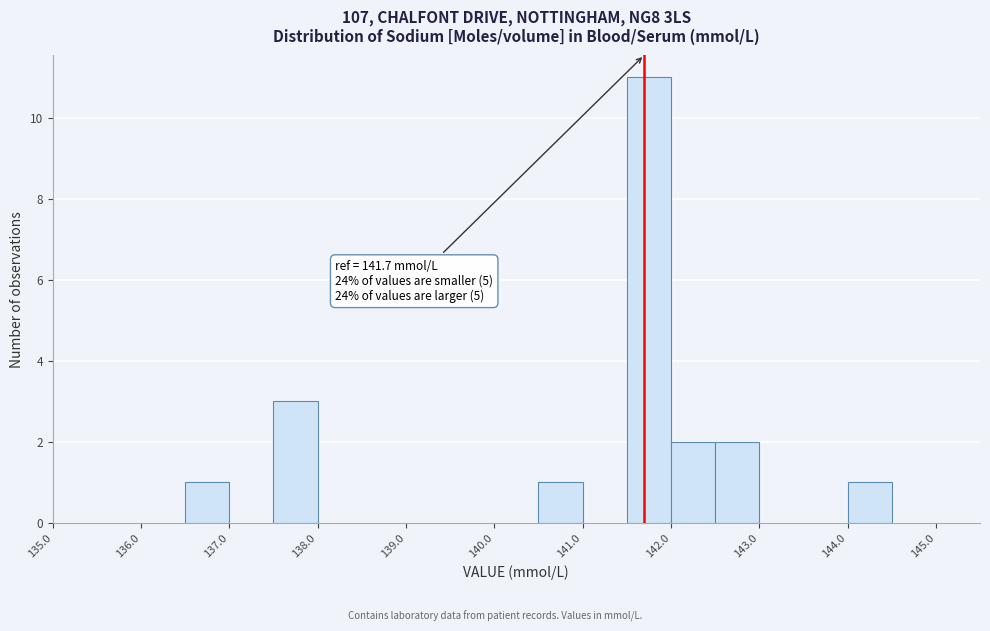

Which range on the x-axis has the tallest bar?

141.5 to 142.0